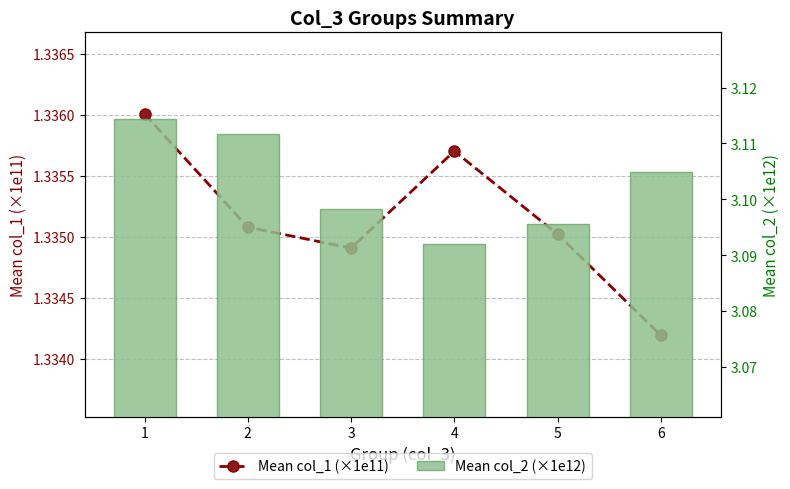

Between 1 and 5, which series saw the biggest shift?

Mean col_2 (×1e12)